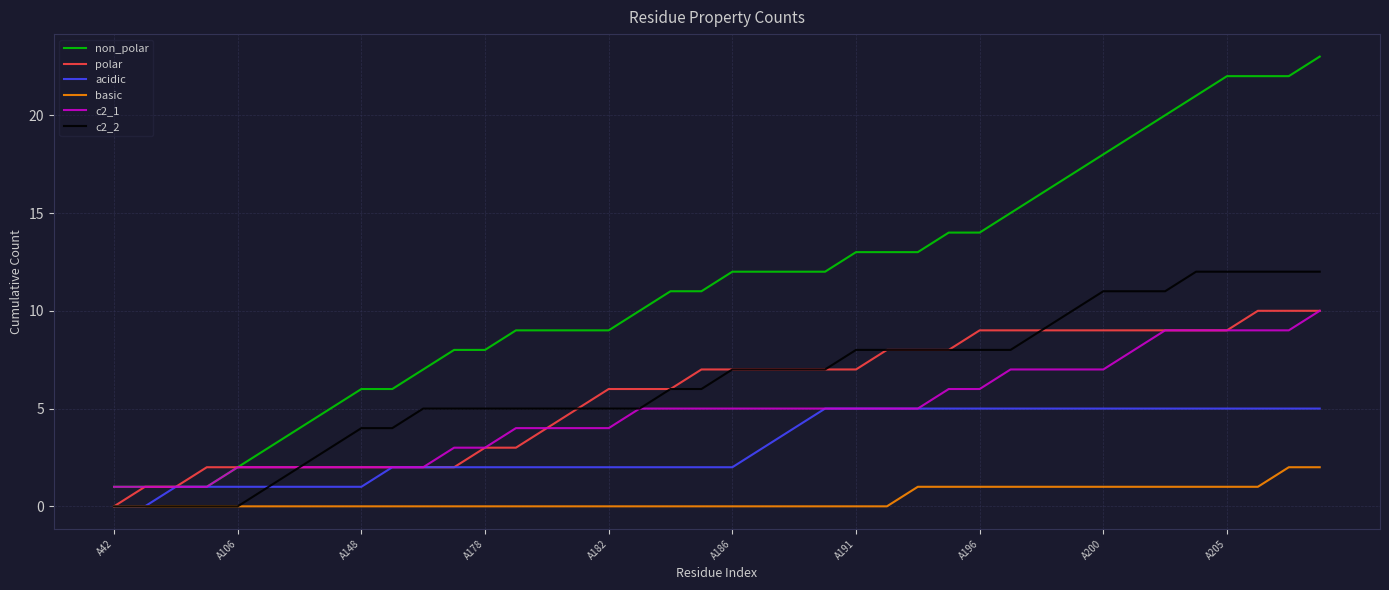

Which series has the largest total across all categories?

non_polar